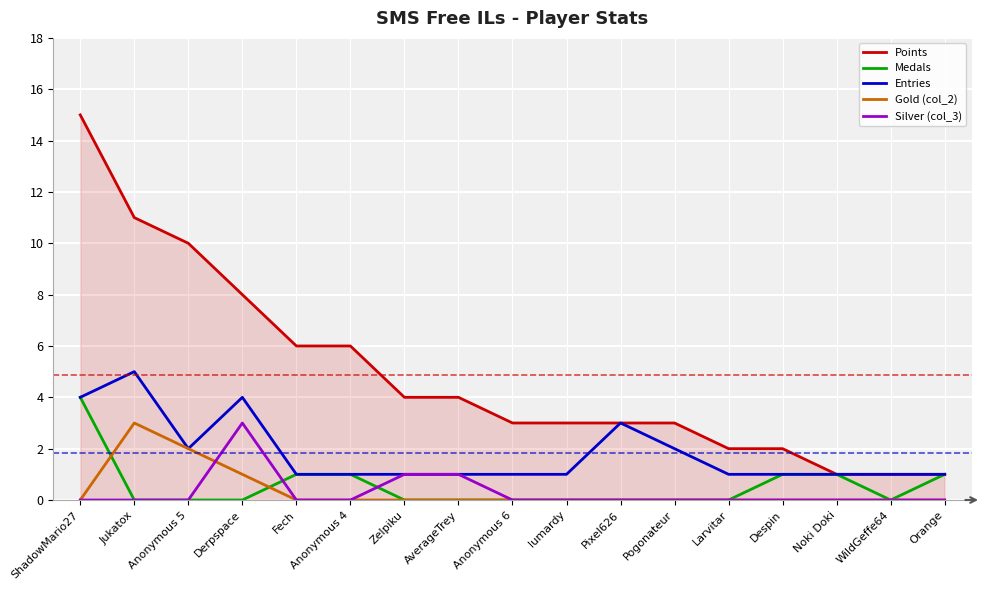

What is the spread (max minus min) of values at Pogonateur?

3